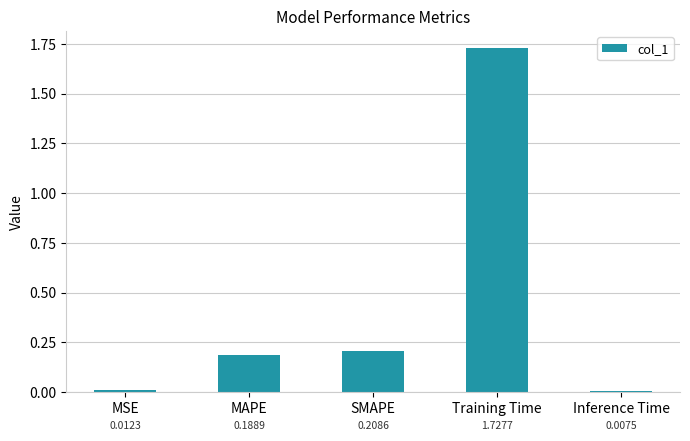

The chart shows a value of 0.0 at MSE. True or false?

True